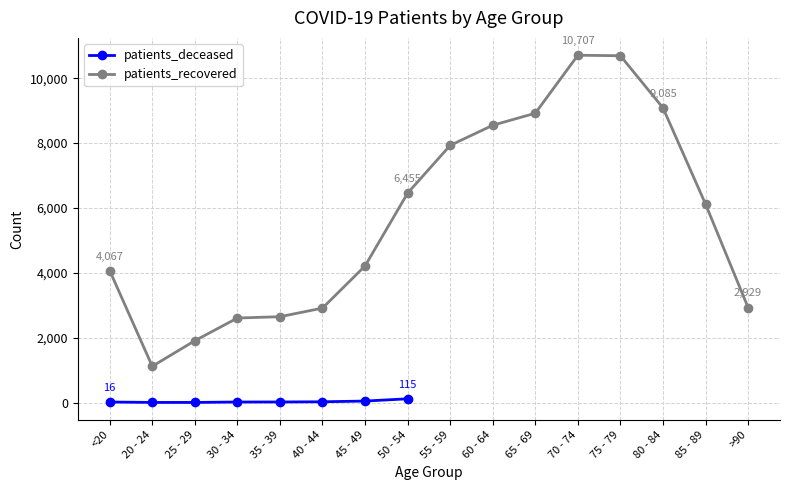

How many interior local valleys (lower than both neighbors) does the data have?

1